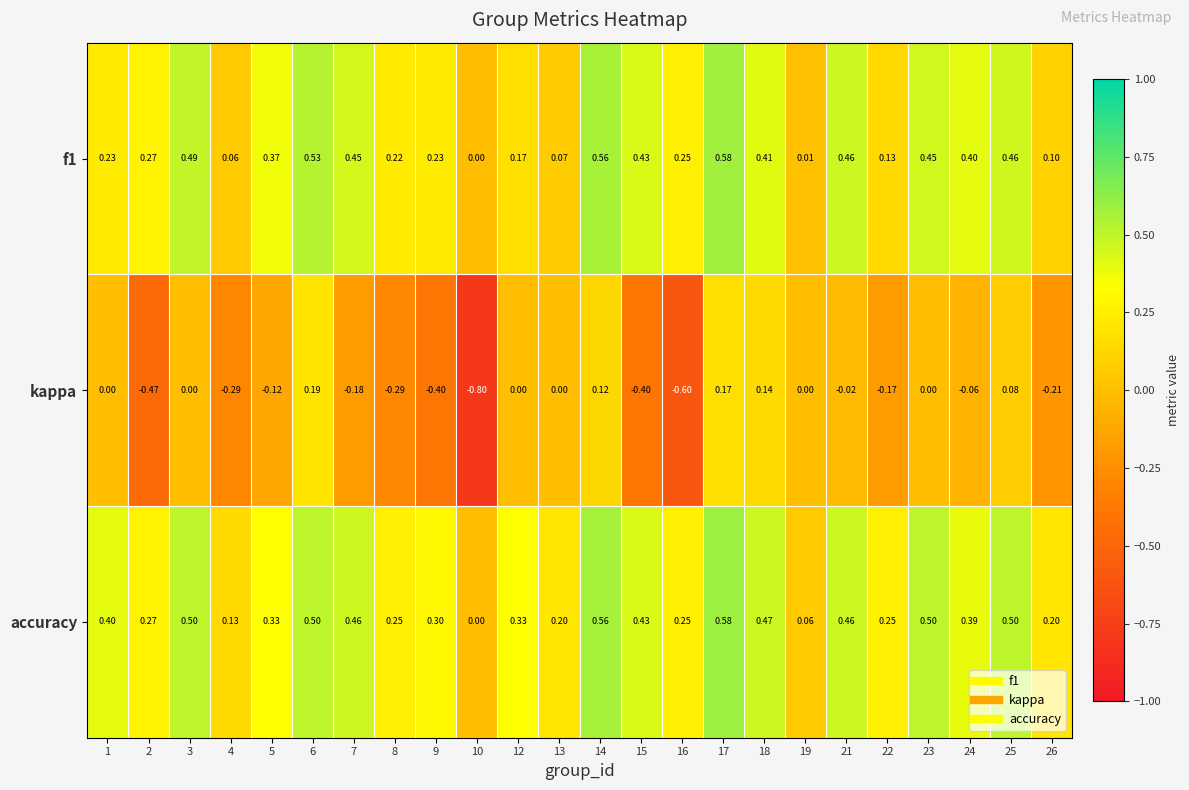

Which series changed the most between 19 and 22?

accuracy